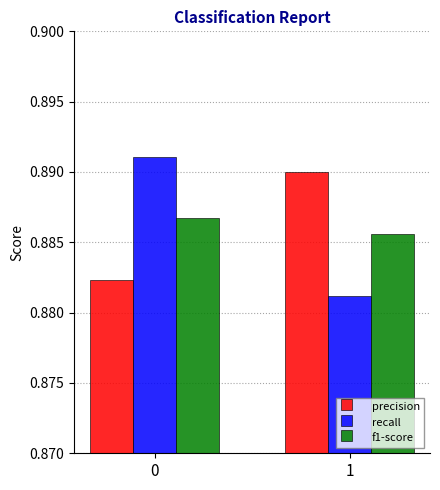

The value of recall at 0 is 0.4. True or false?

False